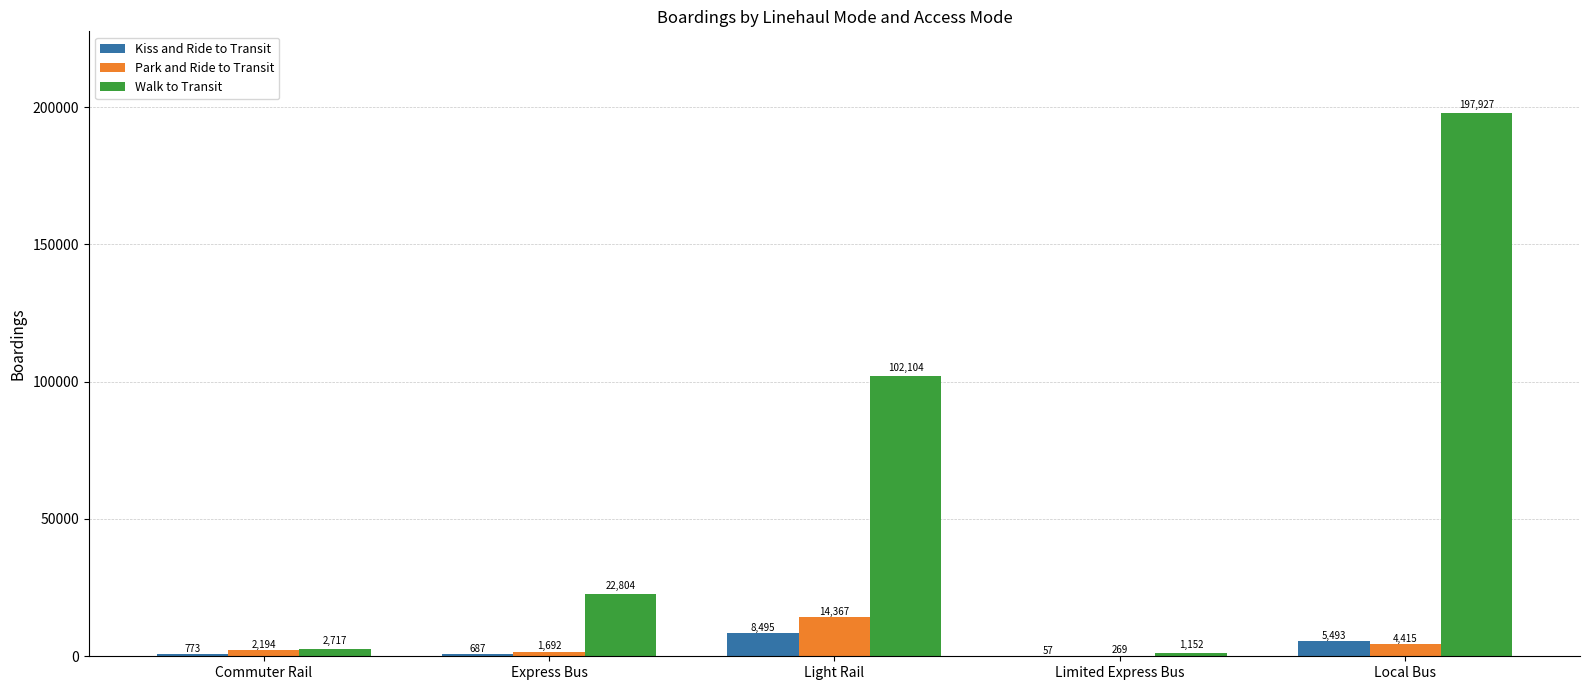

At which category is the sum across all series the highest?

Local Bus